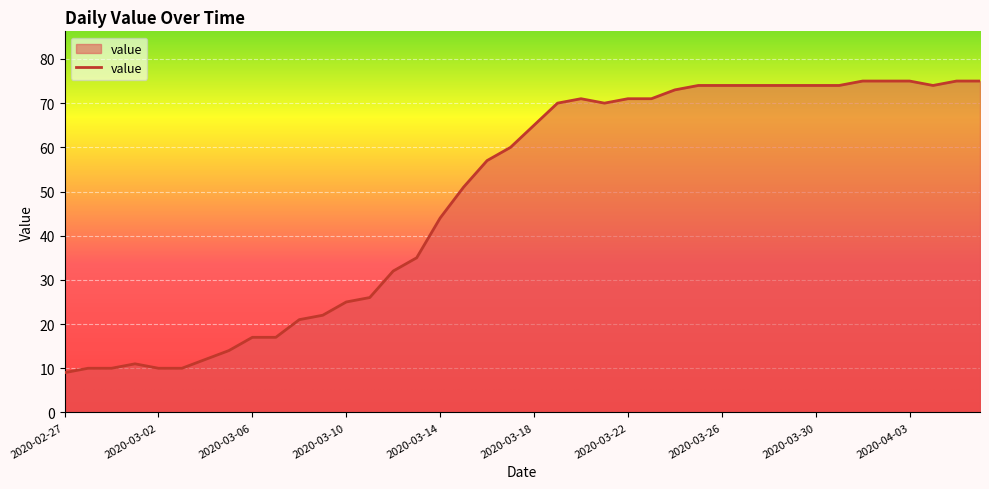

What is the smallest value displayed?

9